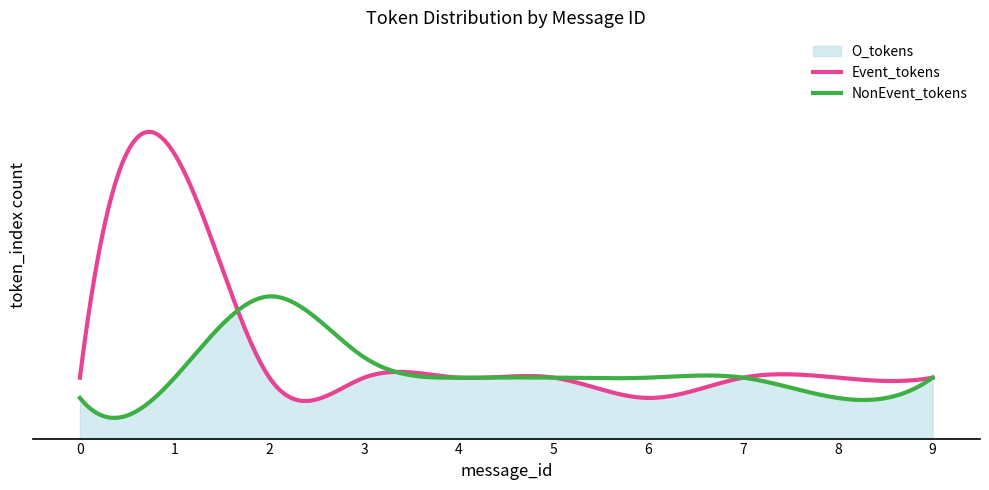

The value of Event_tokens at 8 is 2. True or false?

False